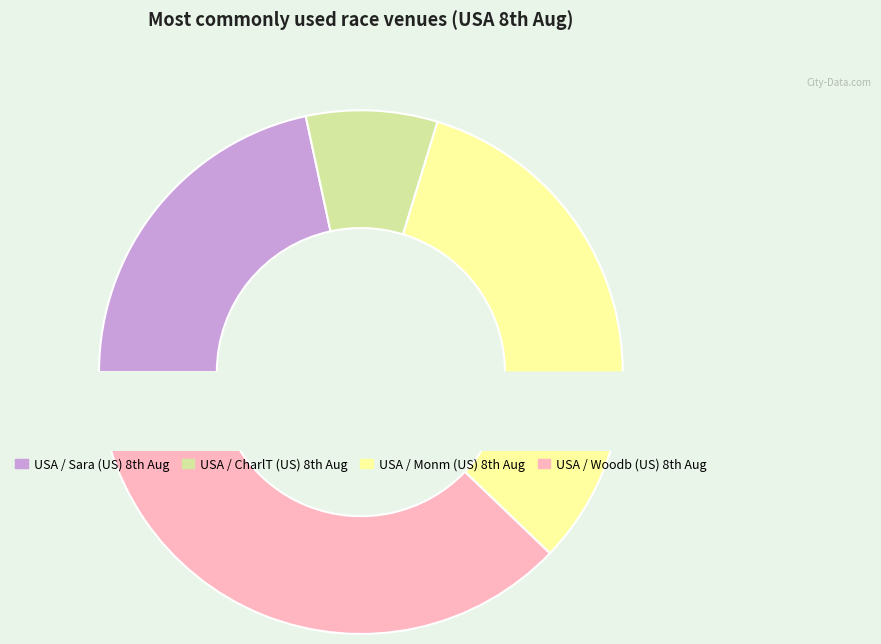

How many segments does this pie chart have?

4